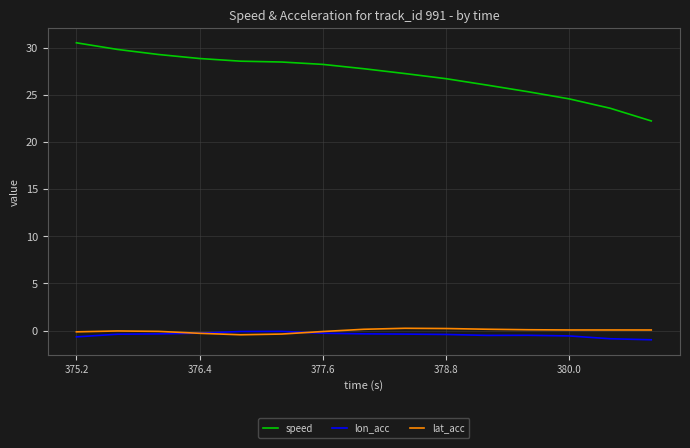

Which series has the largest total across all categories?

speed